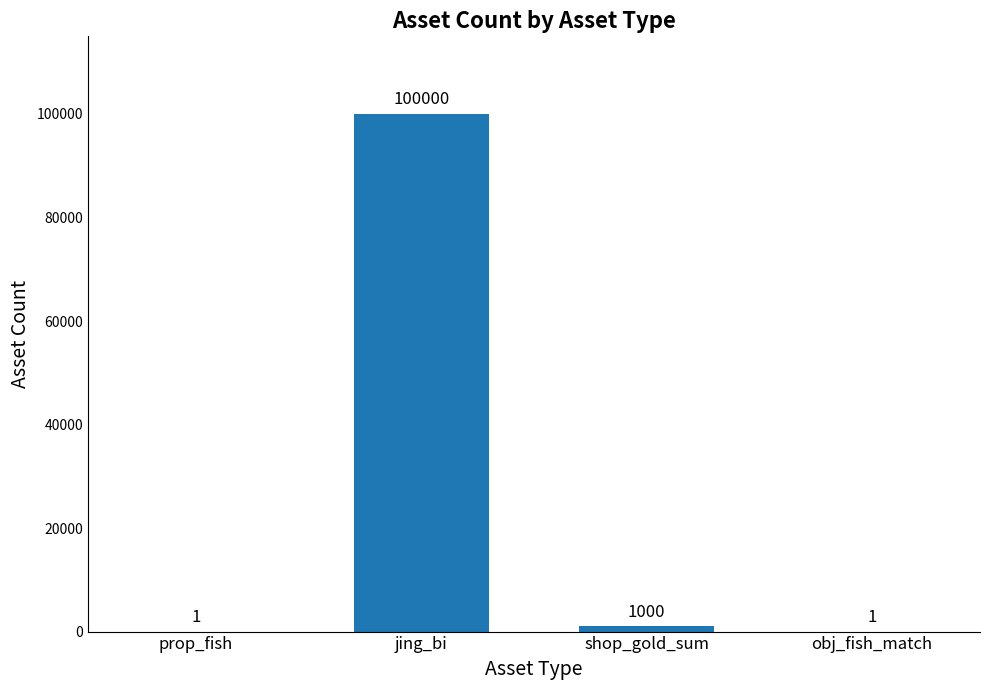

Approximately how many times larger is the value at shop_gold_sum compared to obj_fish_match?

1000.0